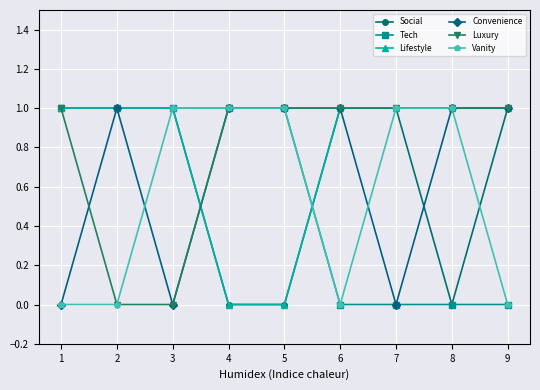

What is the total value across all series at 3?

4